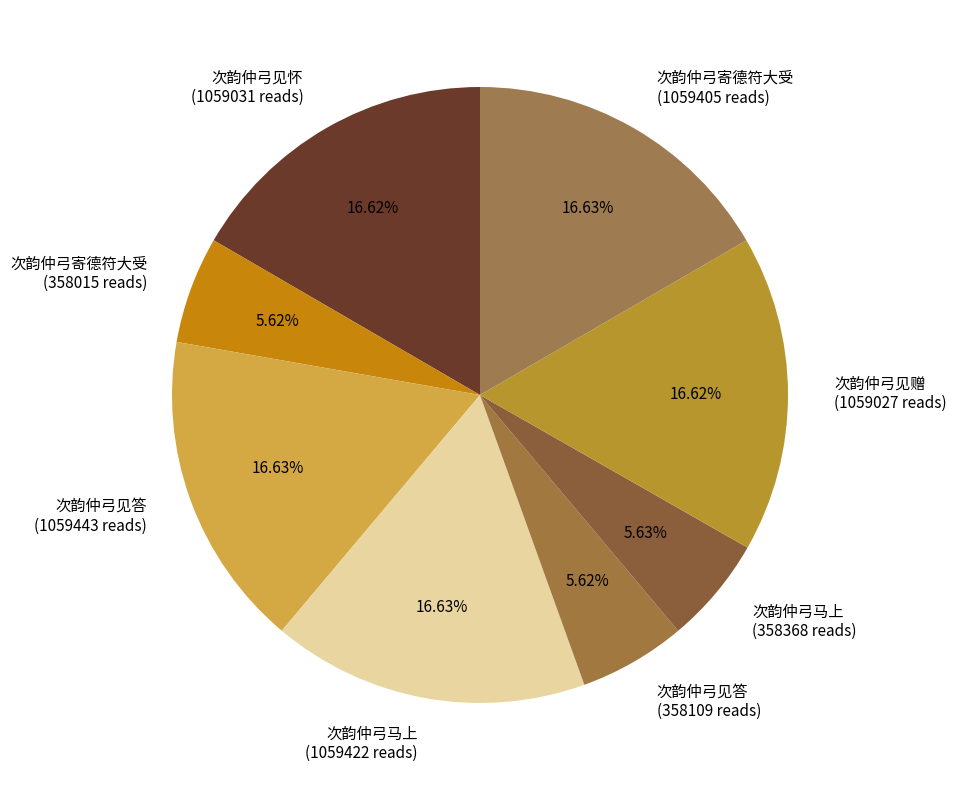

Combined, do 次韵仲弓见怀 (1059031 reads) and 次韵仲弓马上 (1059422 reads) account for over 50%?

No